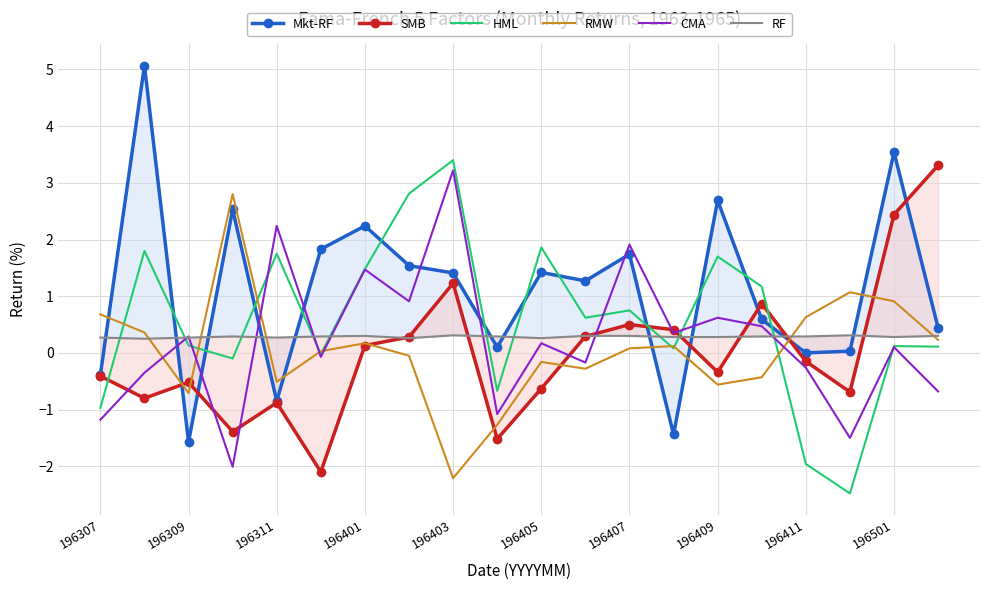

What is the maximum value for HML?

3.4